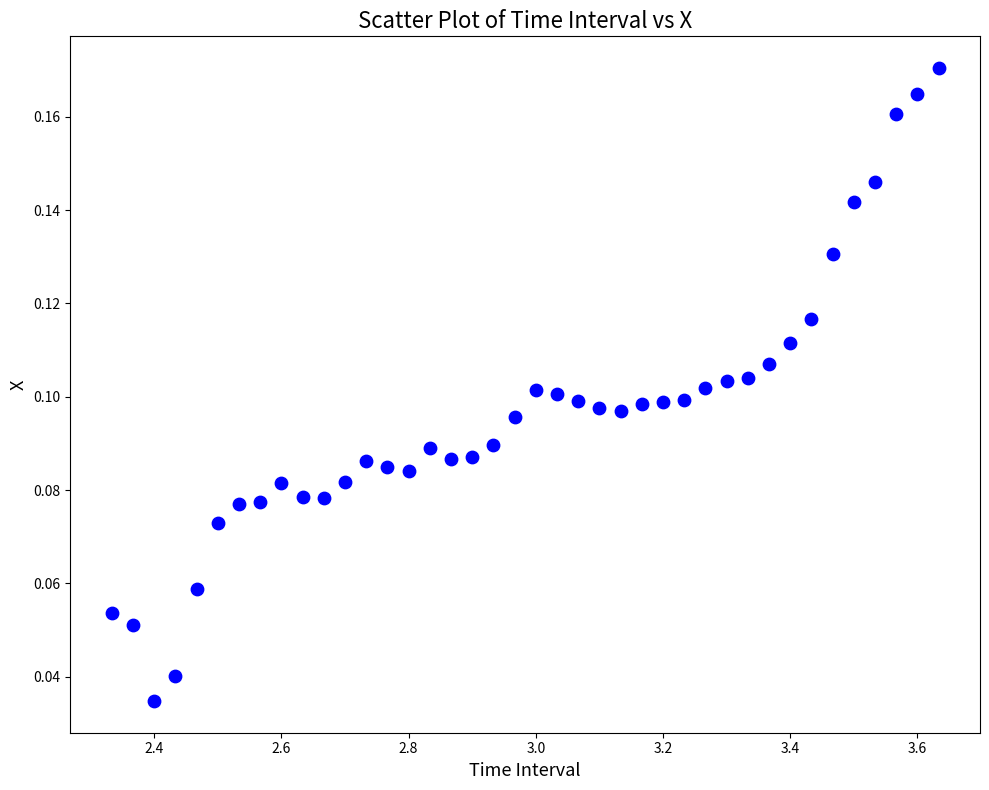

What is the range of X values (max minus min)?

1.3